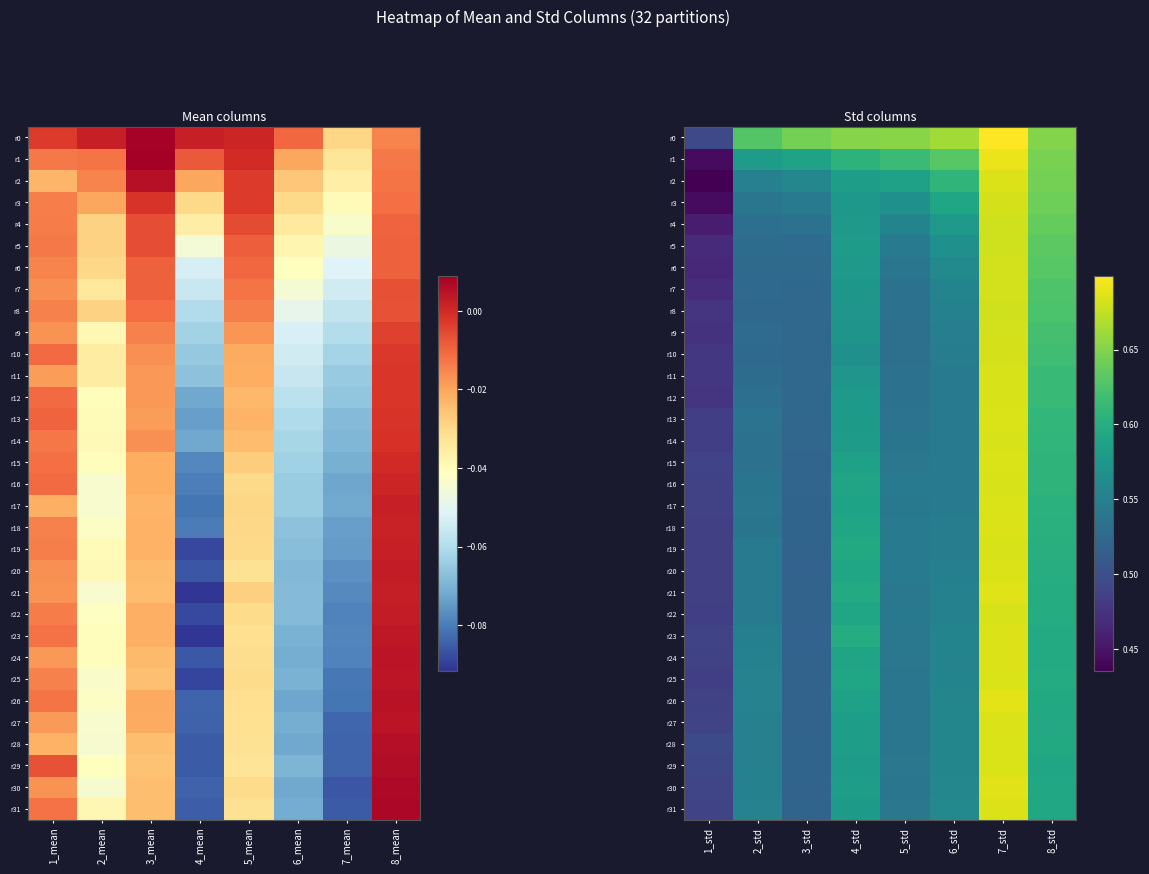

What is the difference between the second highest and minimum values in the r3 series?

0.2